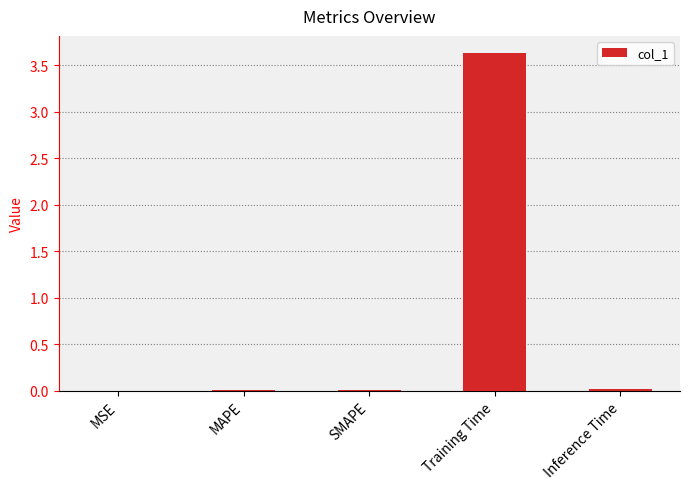

Count the number of categories in the chart.

5